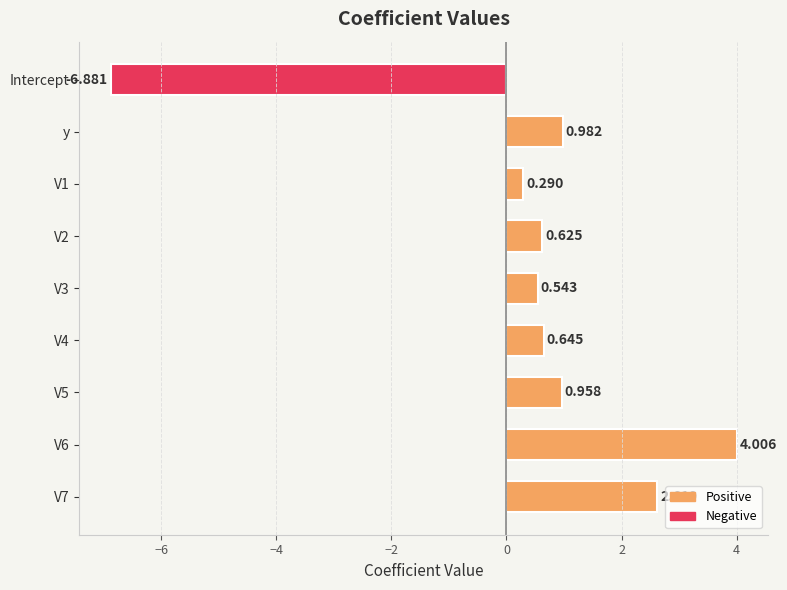

Which has a higher value, V3 or y?

y